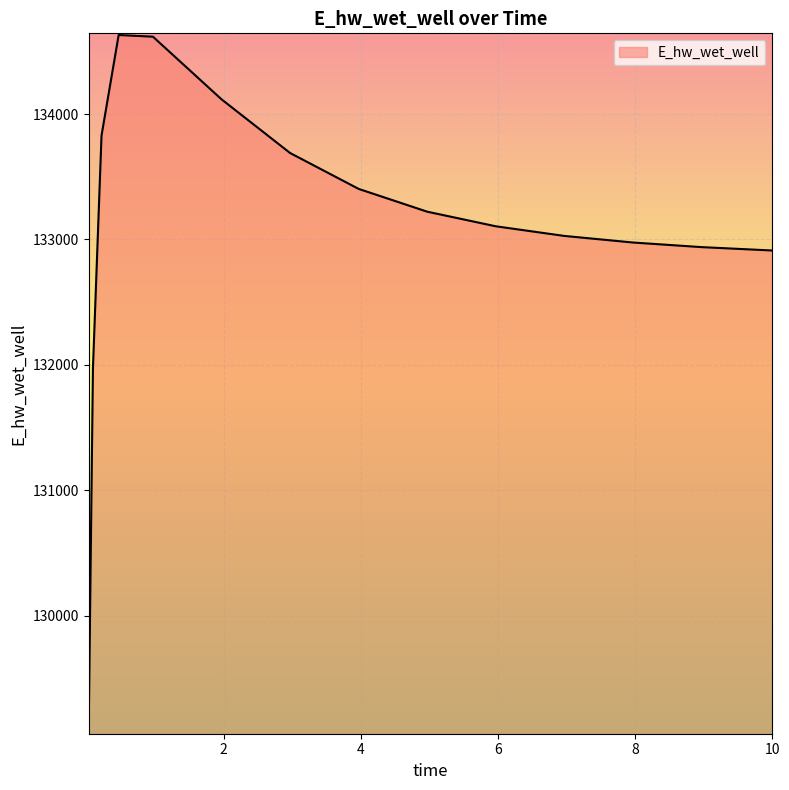

What is the difference between the maximum and minimum values?

5559.3